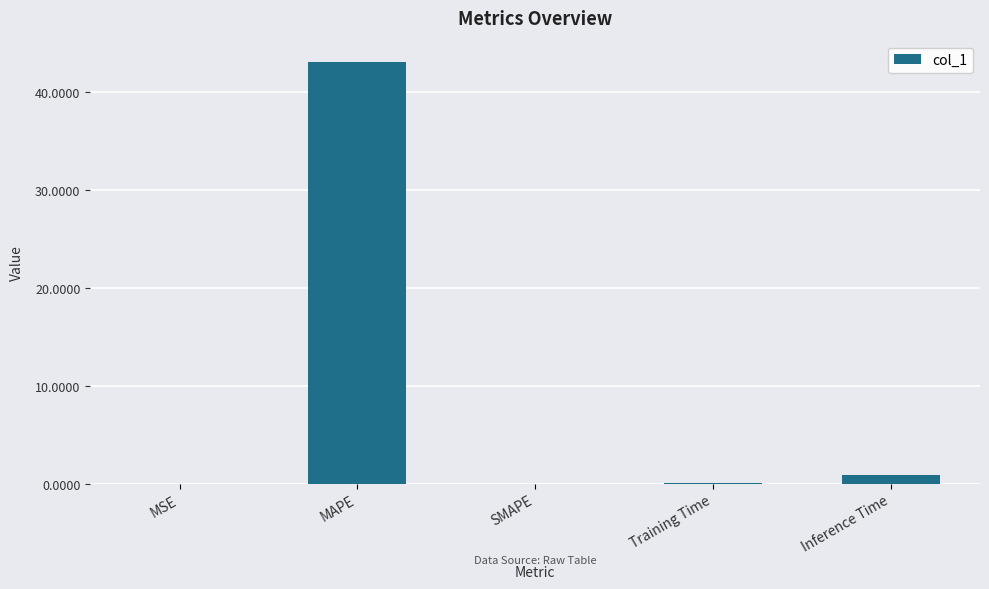

How many series are shown in this chart?

1